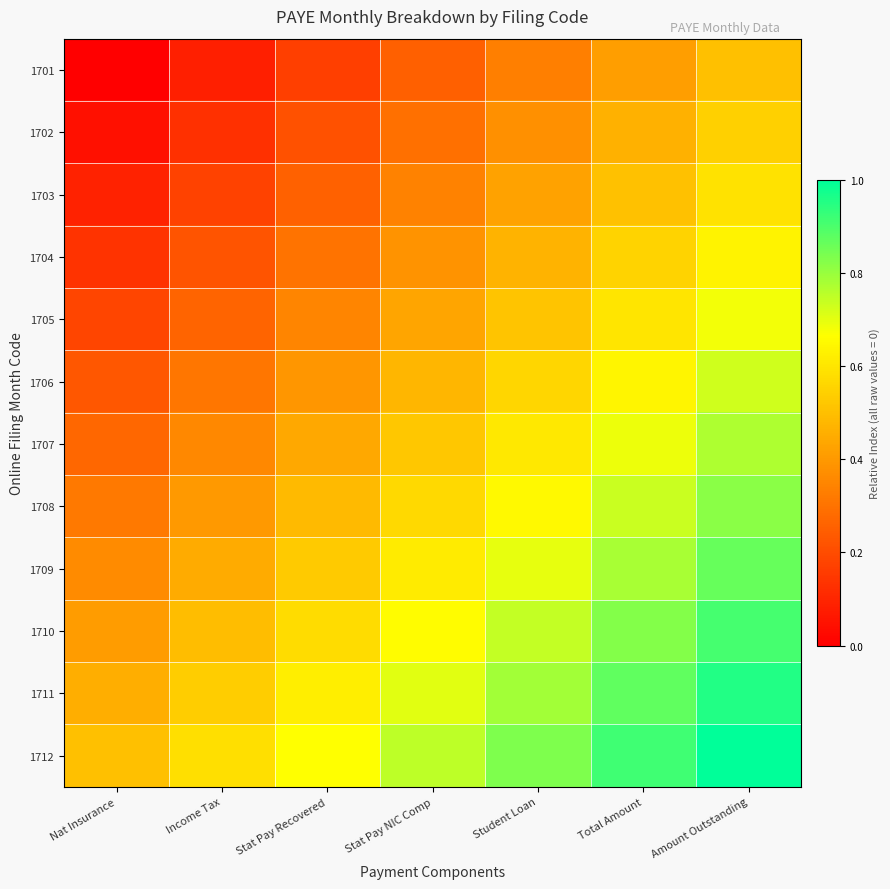

How many series are shown in this chart?

12